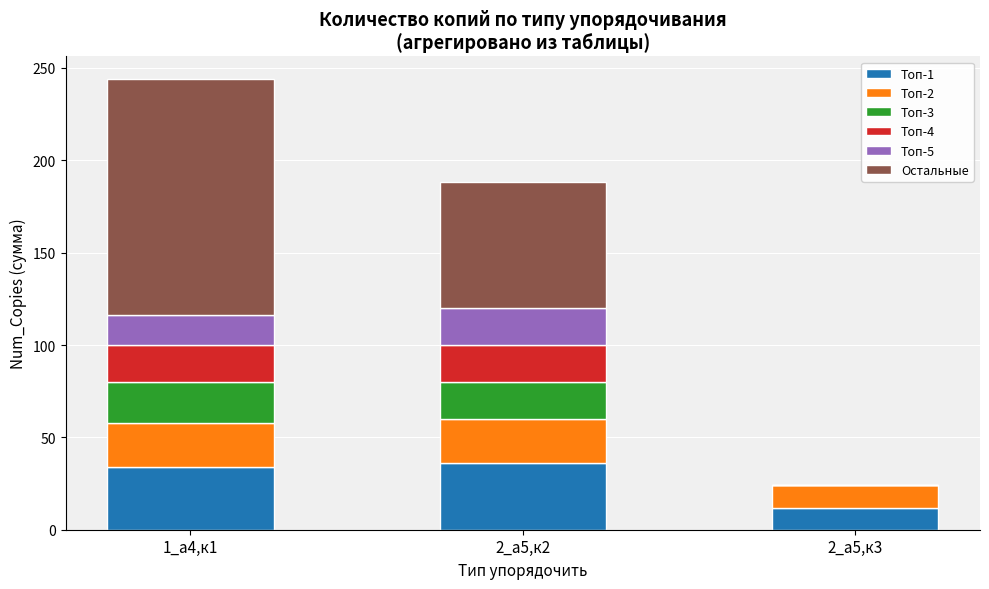

At which category is the sum across all series the highest?

1_а4,к1